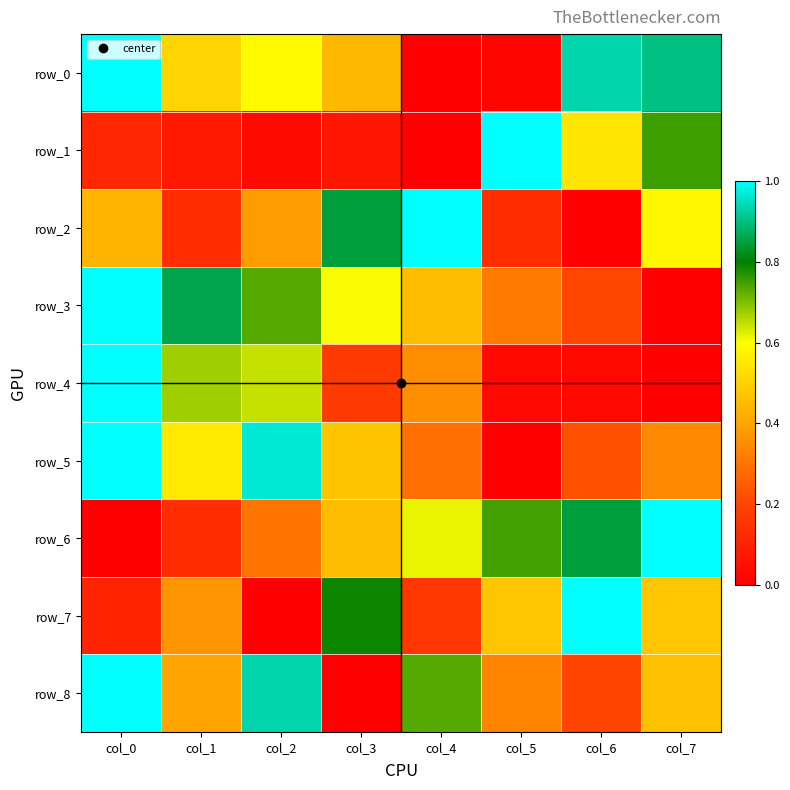

What is the maximum value for row_0?

1.0